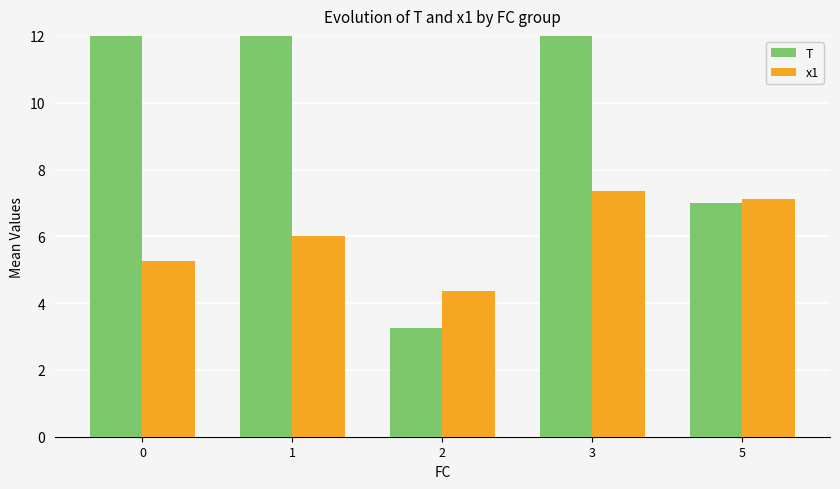

What is the average value of the x1 series?

6.0